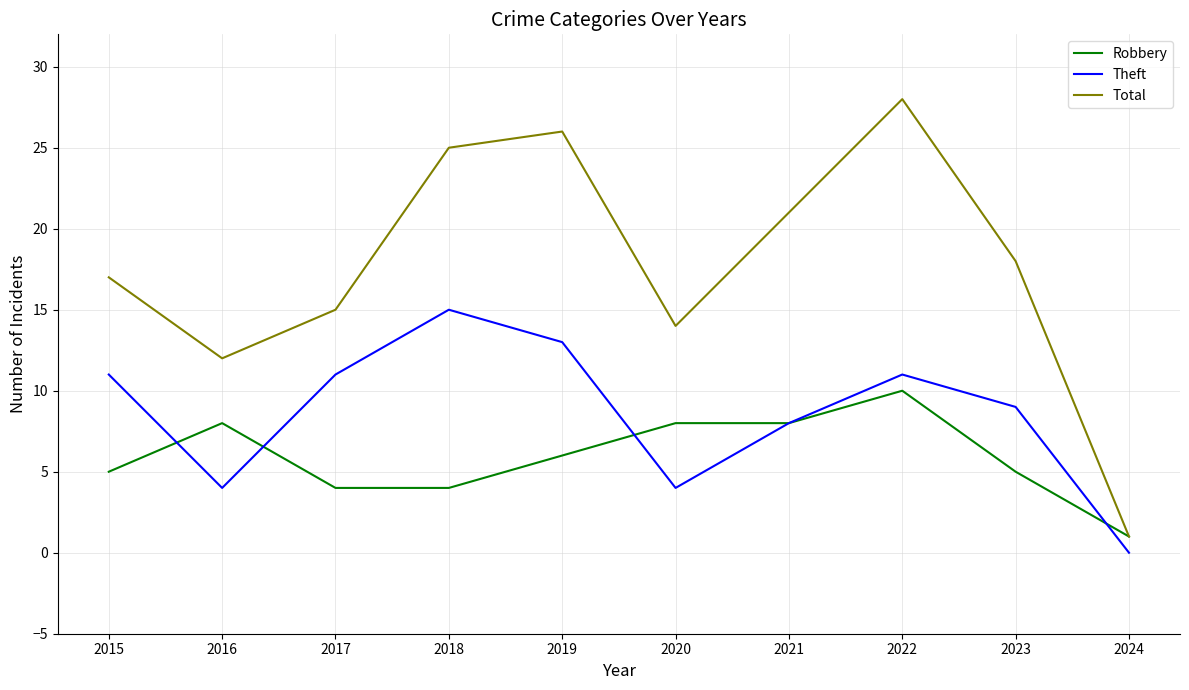

How many categories are shown in the chart?

10